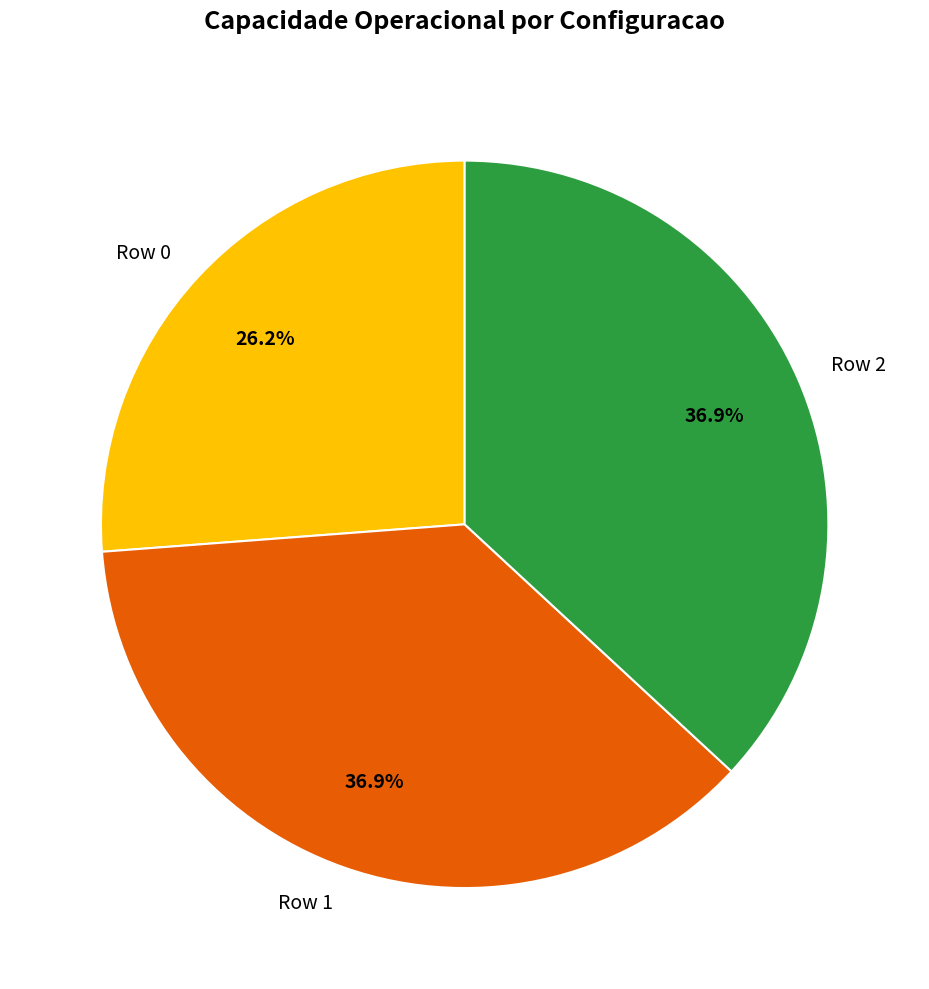

How many slices are in this pie chart?

3